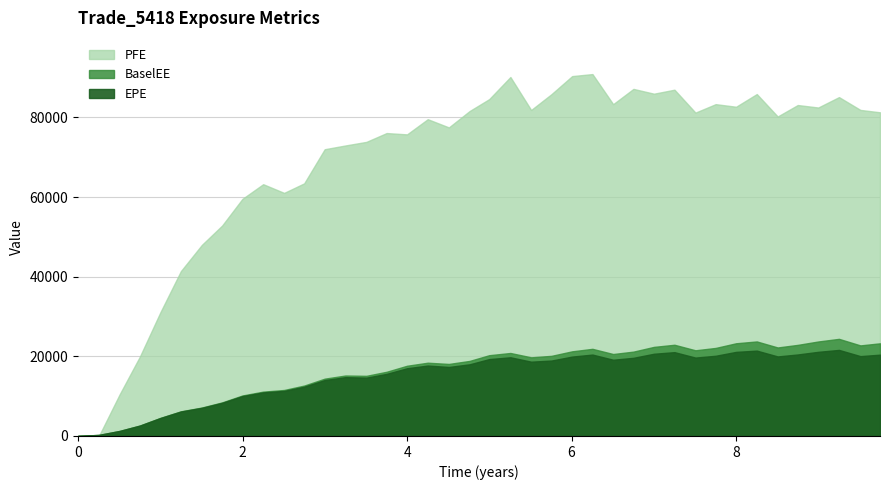

Is the value of PFE at 1.99863 greater than the value of EPE at 9.74932?

Yes